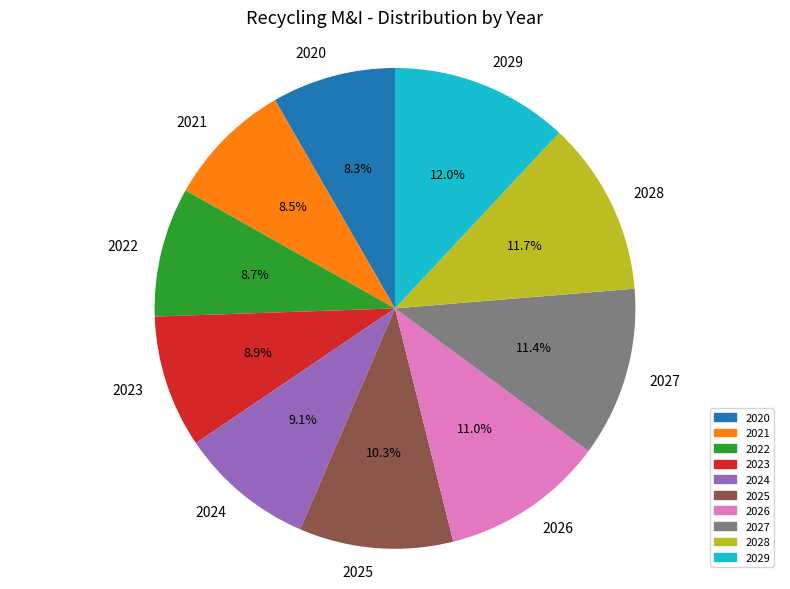

How many segments does this pie chart have?

10